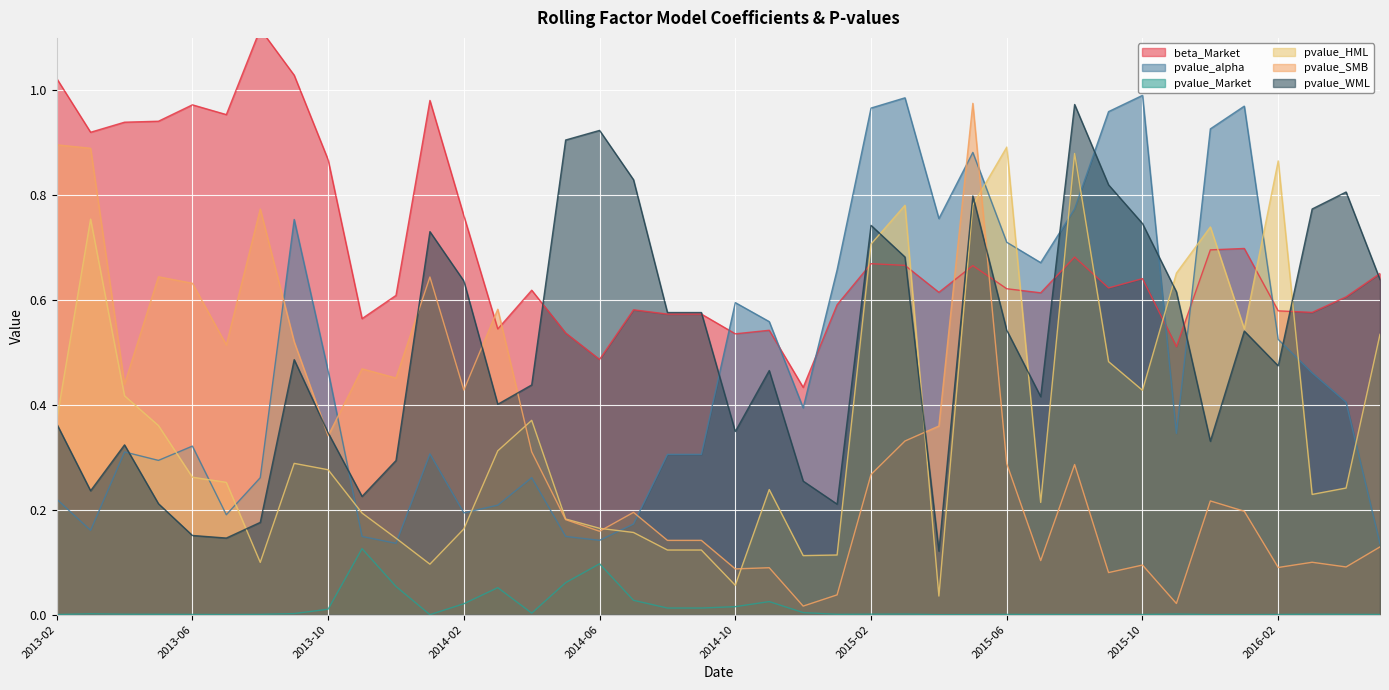

Rank the series at 2016-05 from highest to lowest value.

beta_Market, pvalue_WML, pvalue_HML, pvalue_alpha, pvalue_SMB, pvalue_Market